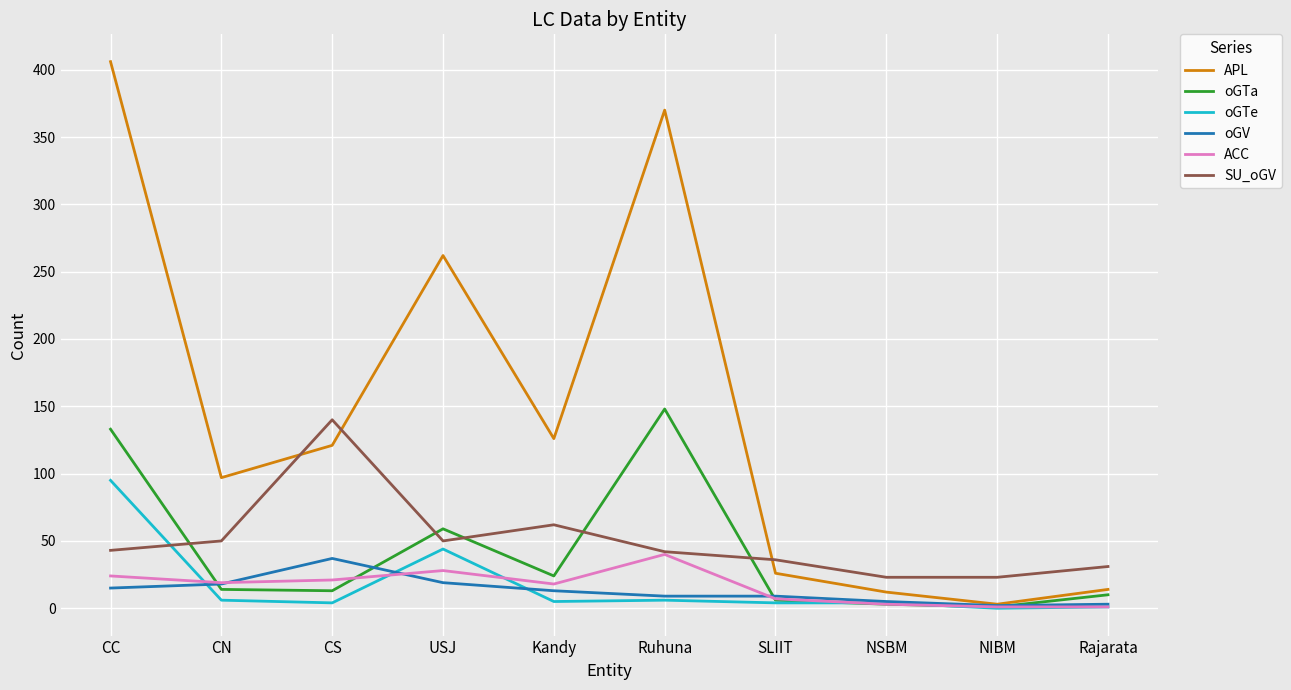

What is the maximum value for oGTa?

148